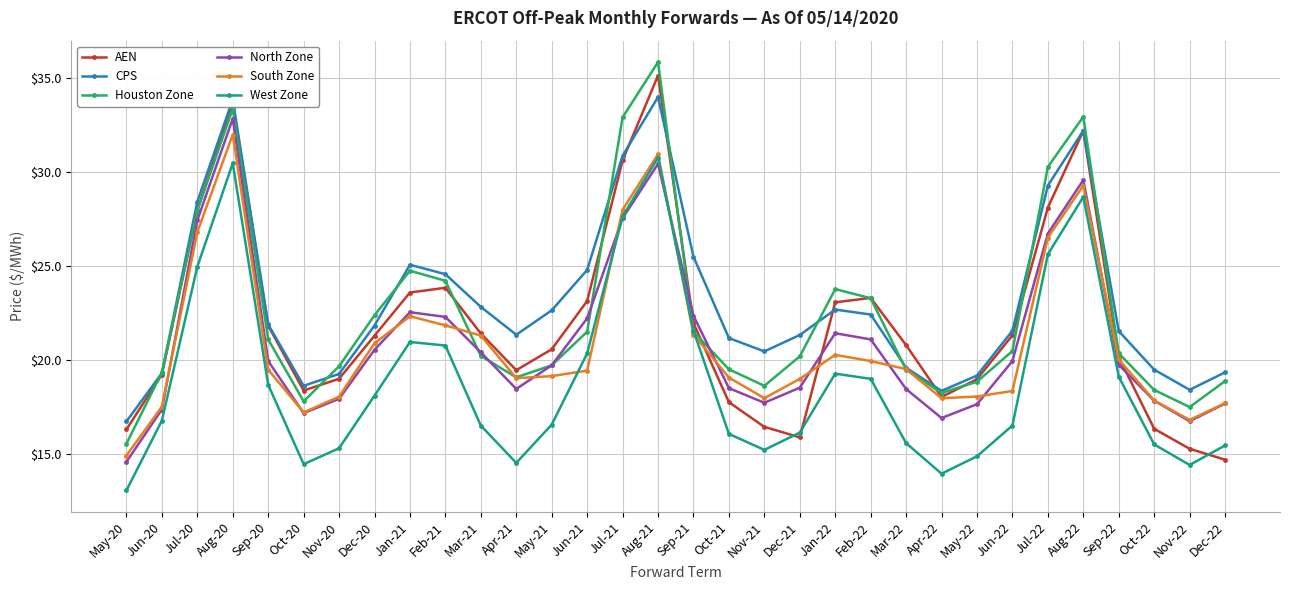

The South Zone series shows 32.7 at Jan-21. True or false?

False